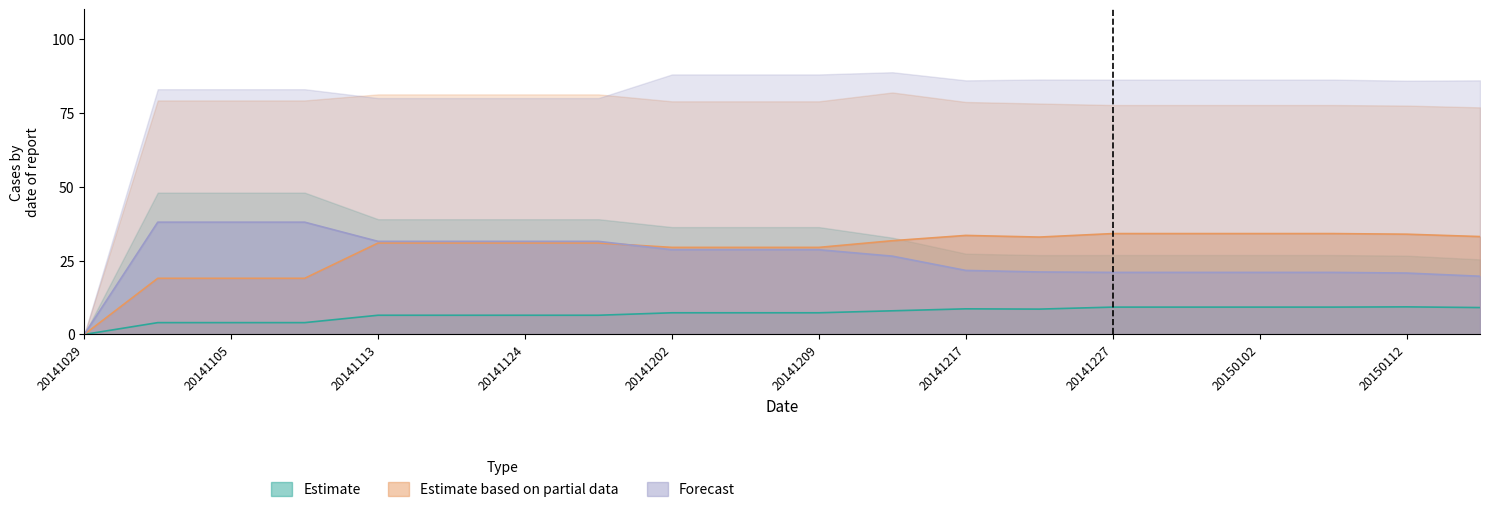

At which category is the sum across all series the highest?

20141113